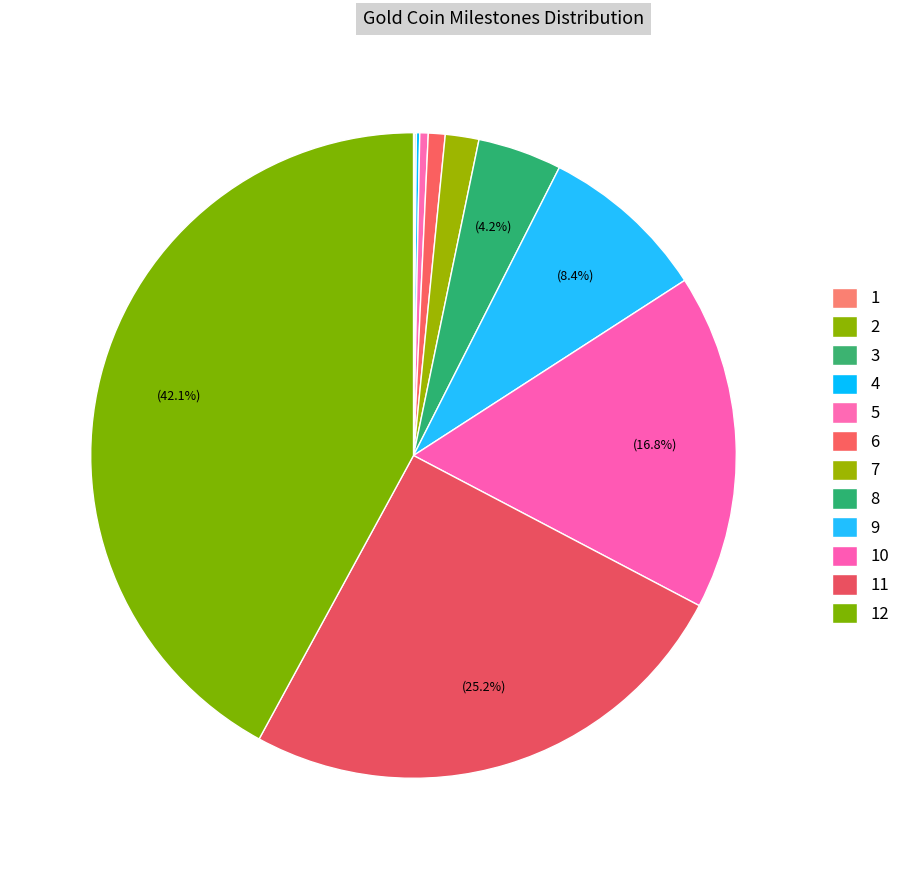

What is the change in value from 8 to 12?

+4500000000